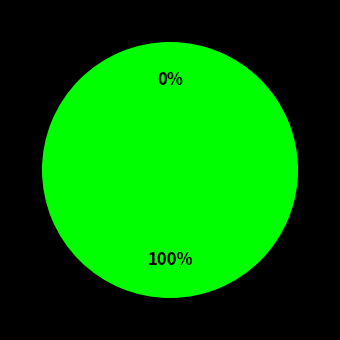

Which slice is the largest?

workData